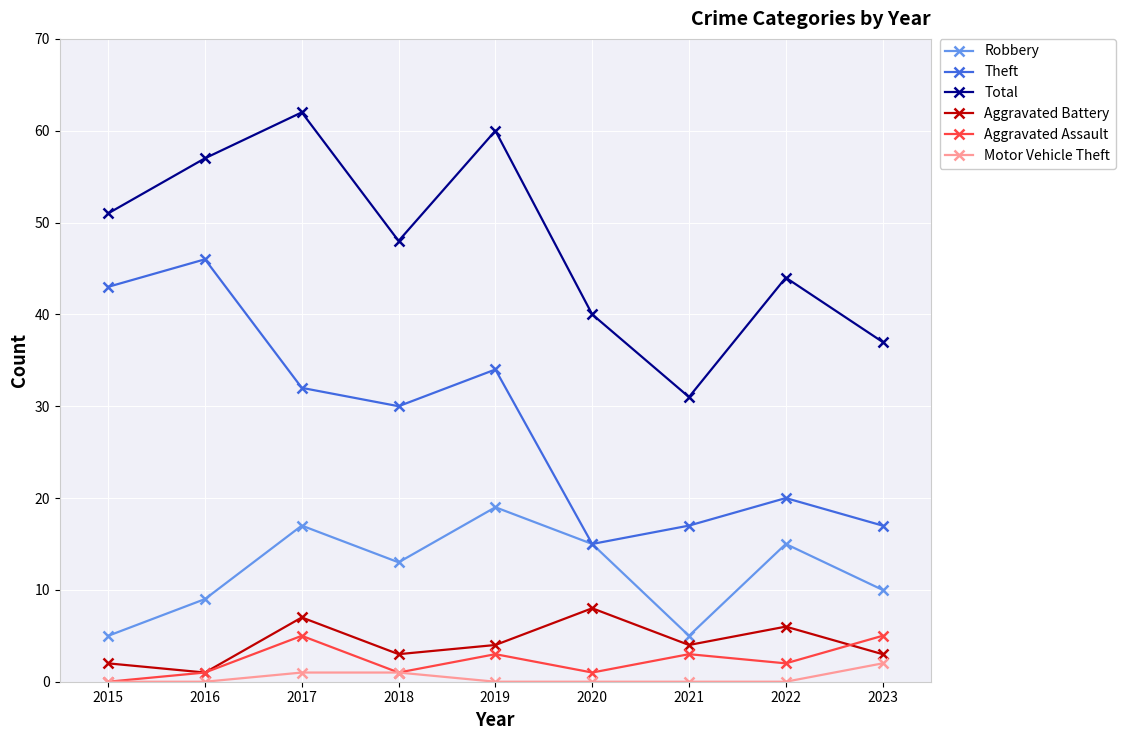

List the series in order of their peak value, highest first.

Total, Theft, Robbery, Aggravated Battery, Aggravated Assault, Motor Vehicle Theft